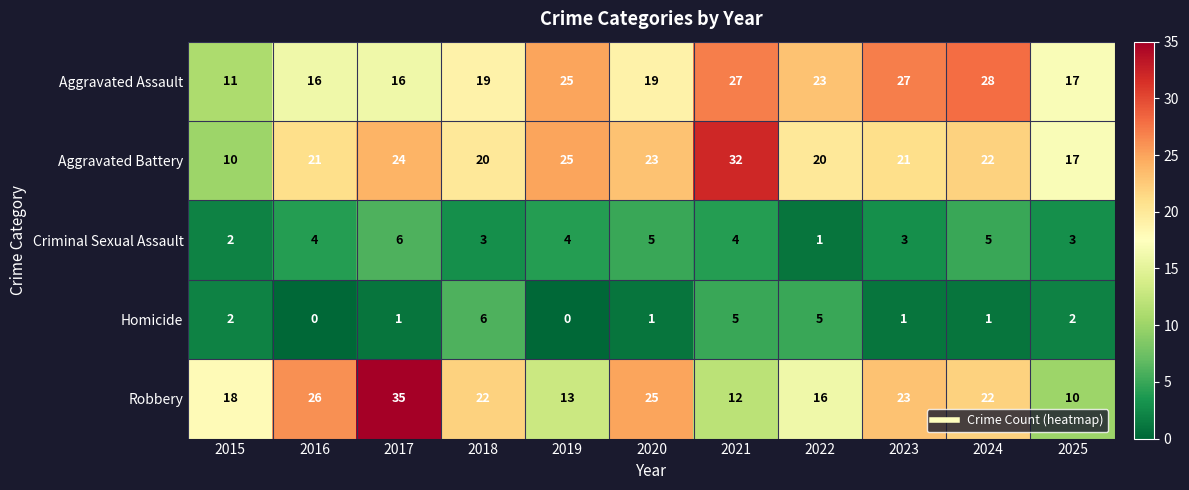

What is the spread (max minus min) of values at 2023?

26